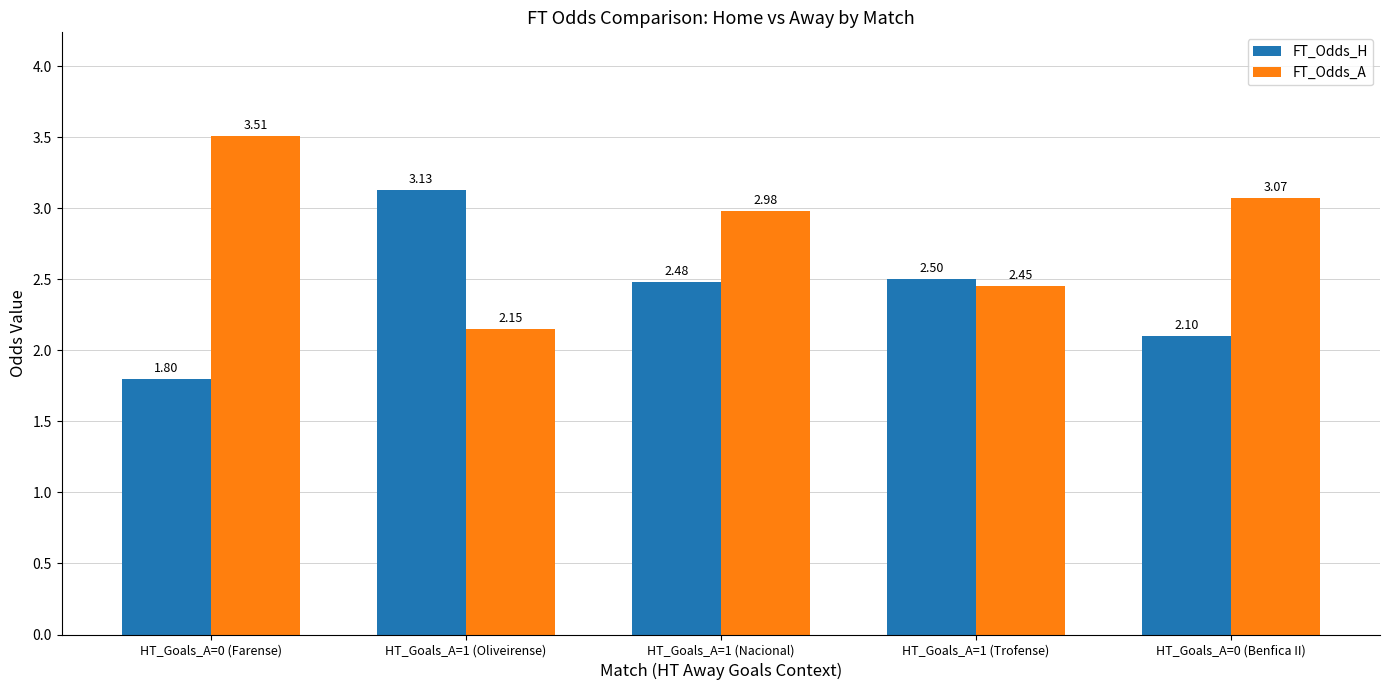

How many values in the FT_Odds_H series exceed 2?

4